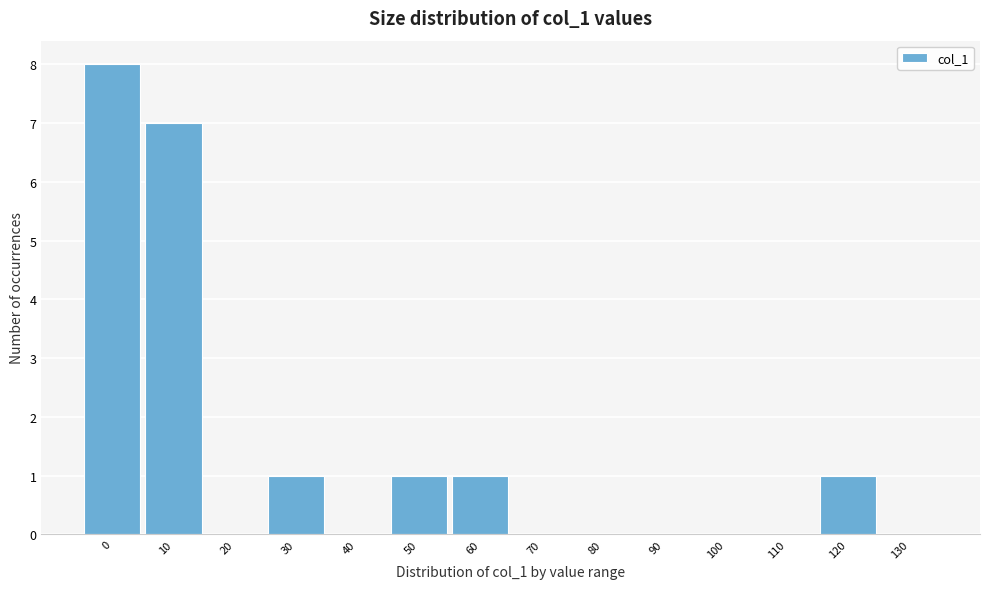

The chart shows a value of 0 at 90. True or false?

True